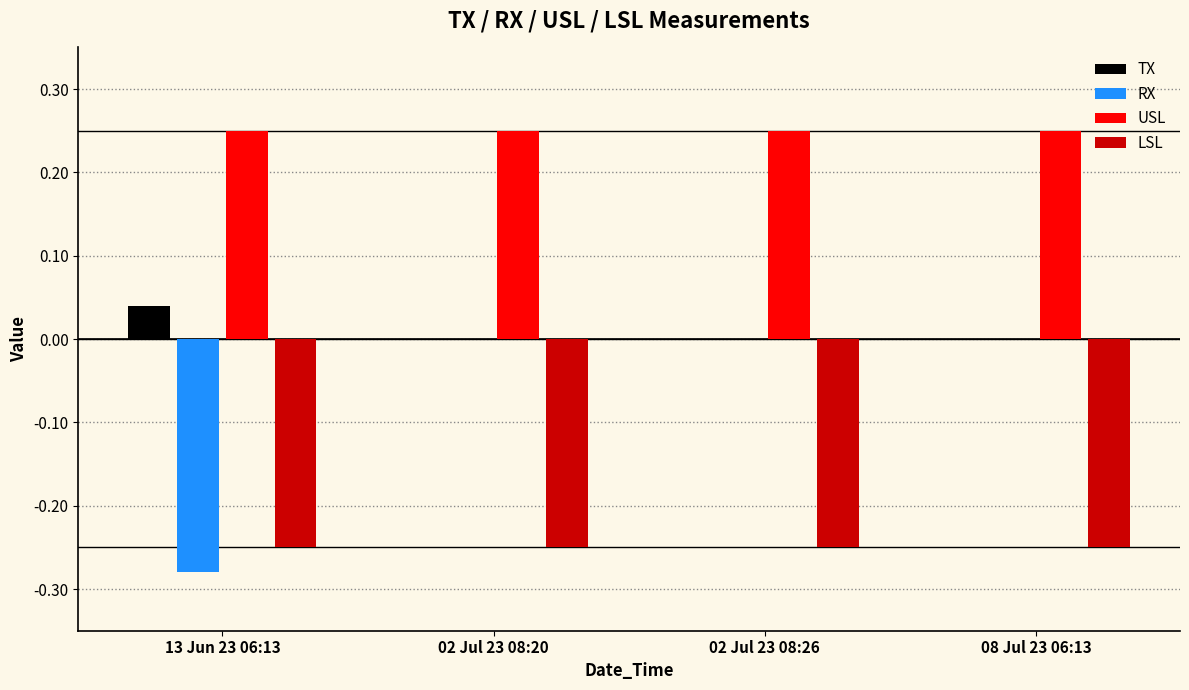

Is it true that USL equals 0.4 at 02 Jul 23 08:20?

False